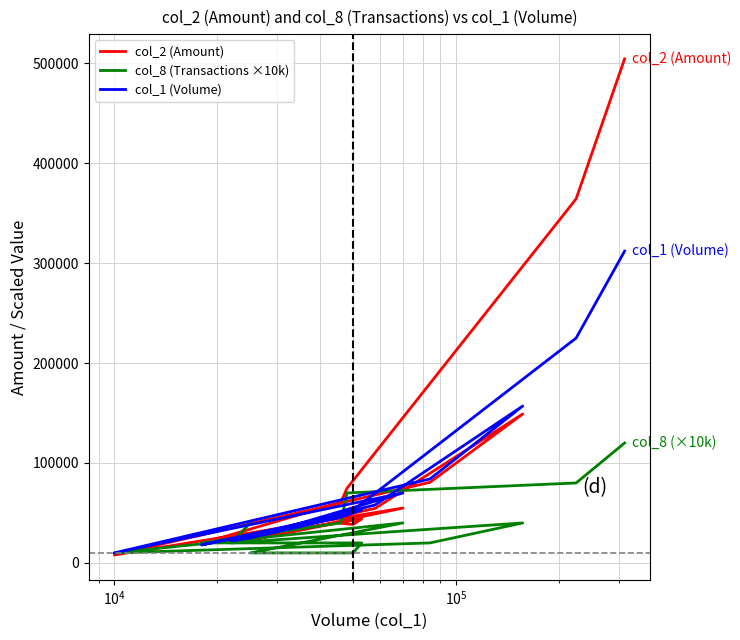

How many times do col_1 (Volume) and col_2 (Amount) cross each other?

2